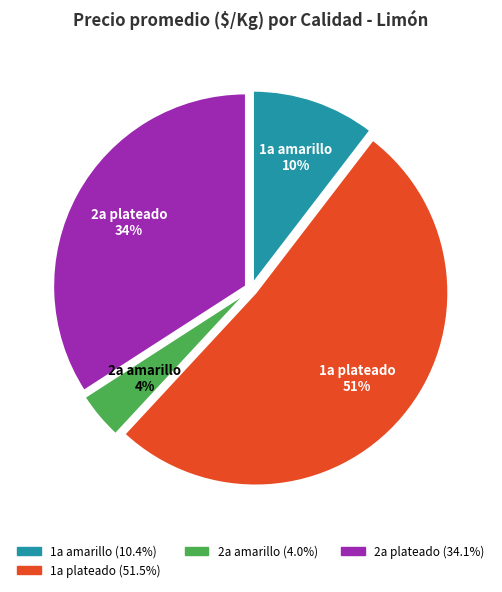

To the nearest percent, what is the average slice percentage?

25%